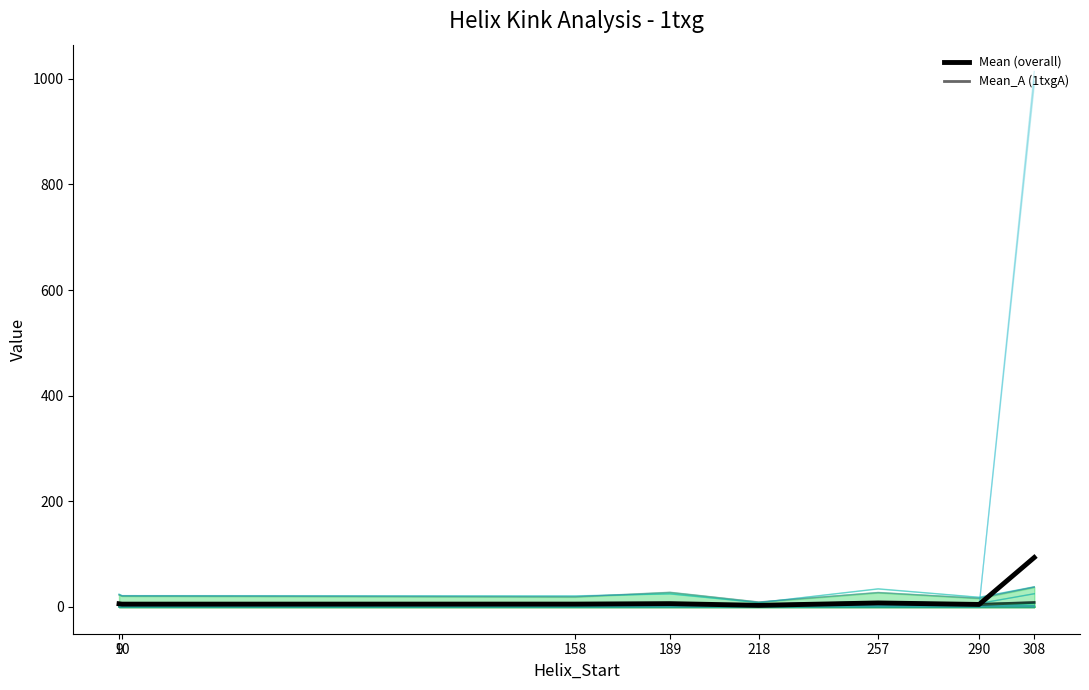

Which has a higher value, 257 or 218?

257